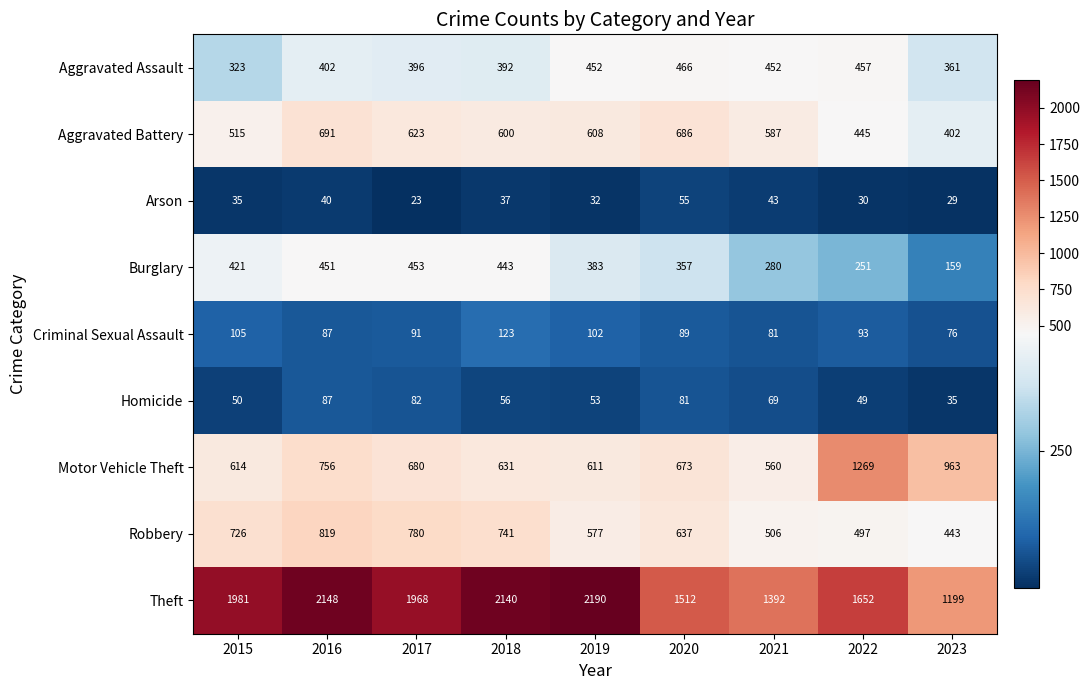

At which label does Aggravated Battery first exceed 600?

2016